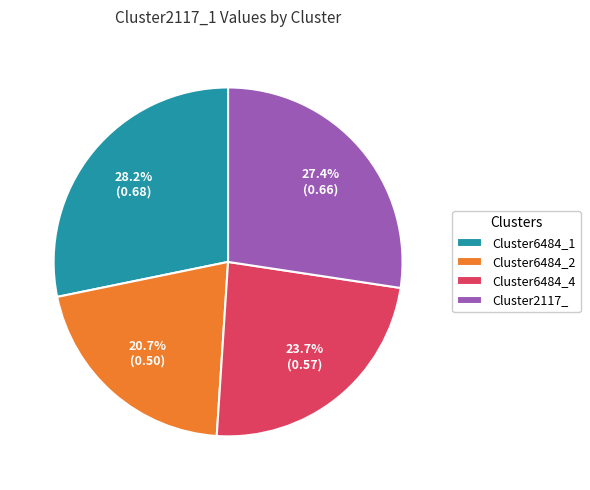

To the nearest percent, what is the average slice percentage?

25%